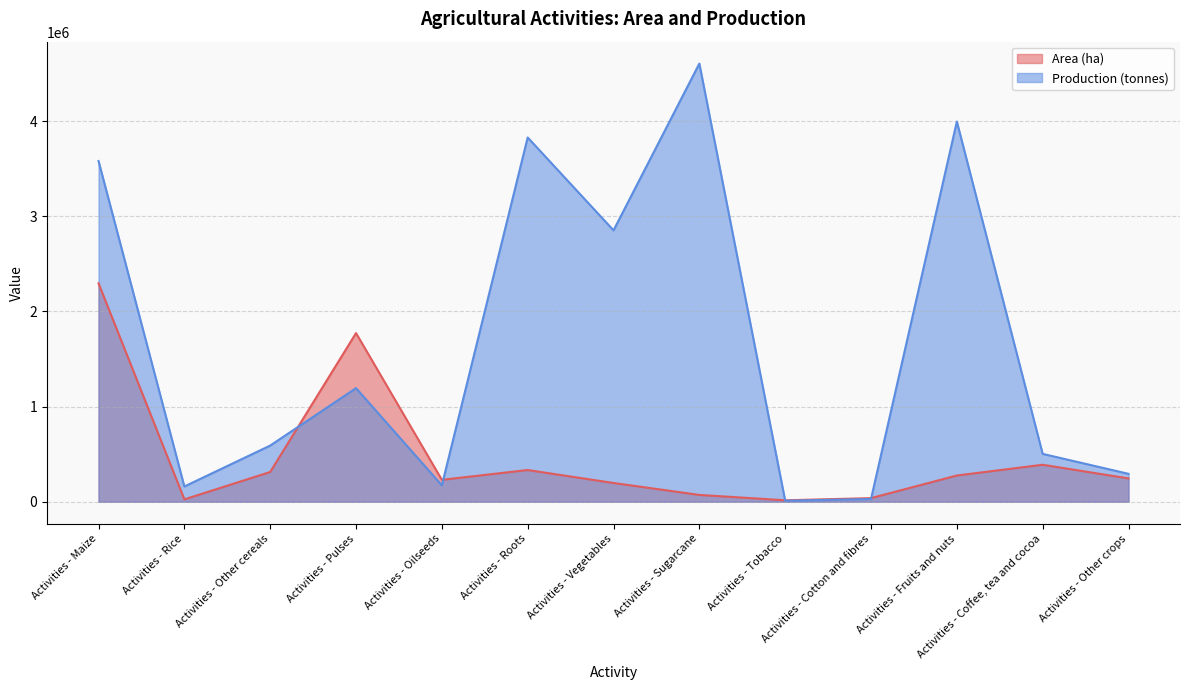

At which label is Production (tonnes) closest to 2308366?

Activities - Vegetables